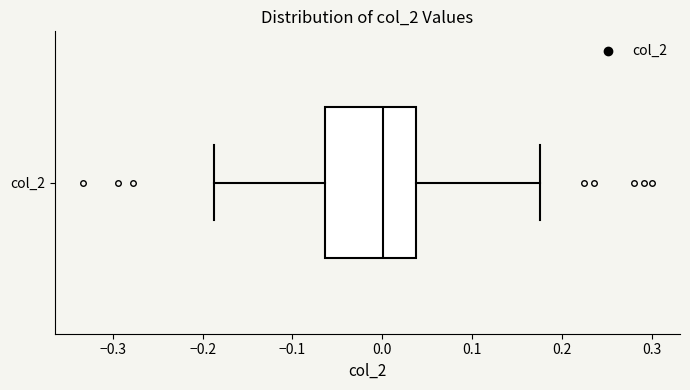

Transcribe this box plot: give where the median line is, the range the box spans, and where the two whiskers end, as read against the x-axis. The values are not printed on the chart, so give them approximately, as read against the axis.

median 0.00, box -0.06 to 0.04, whiskers -0.19 to 0.18